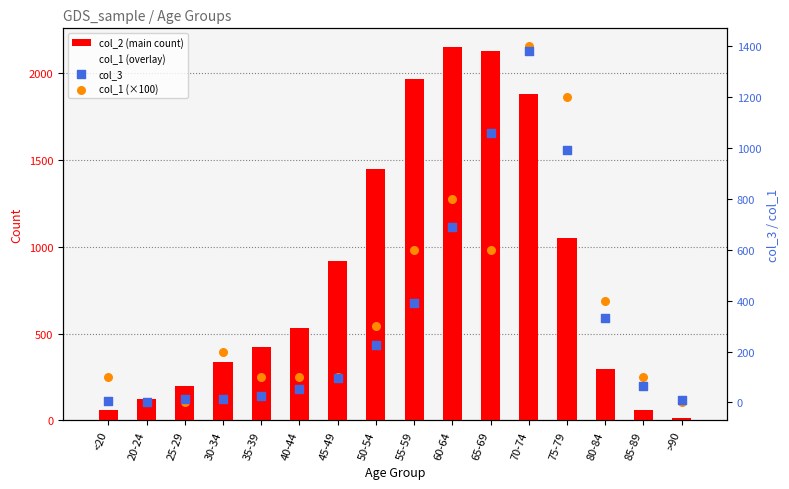

At how many categories does at least one series exceed 1539?

4